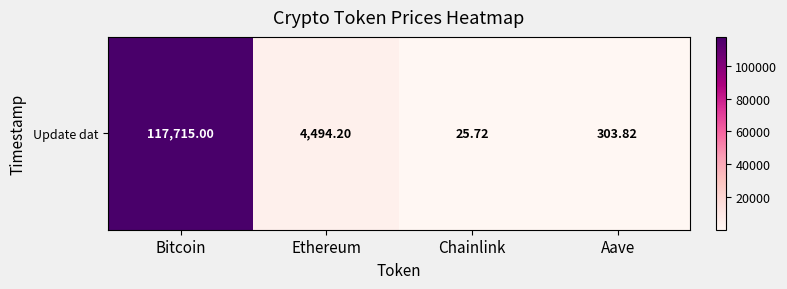

Reading left to right, extract all data points from this chart.

117715.0	4494.2	25.7	303.8